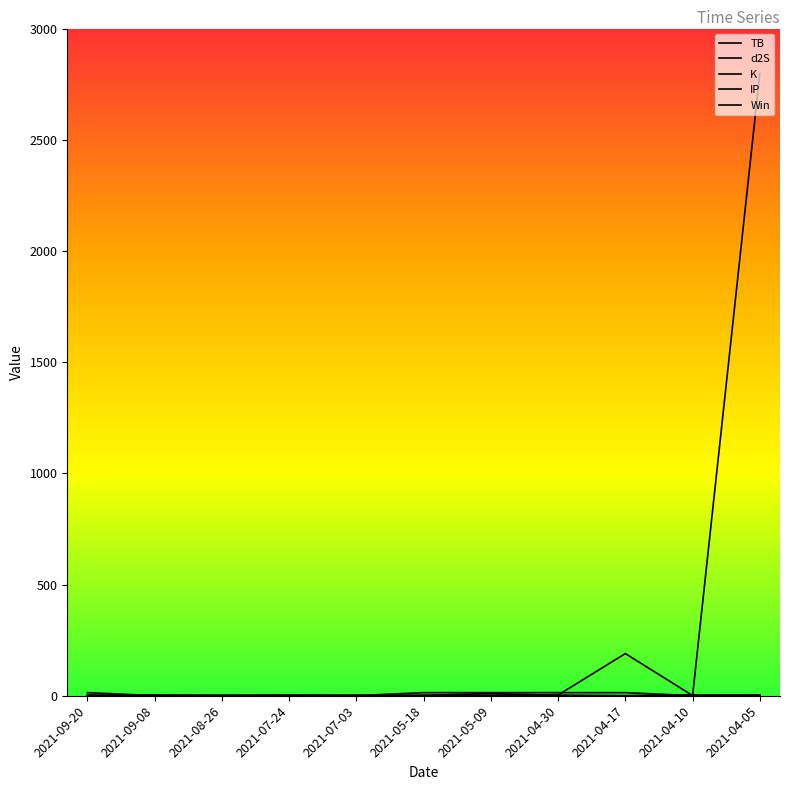

Does the chart display data point markers on the line(s)?

No